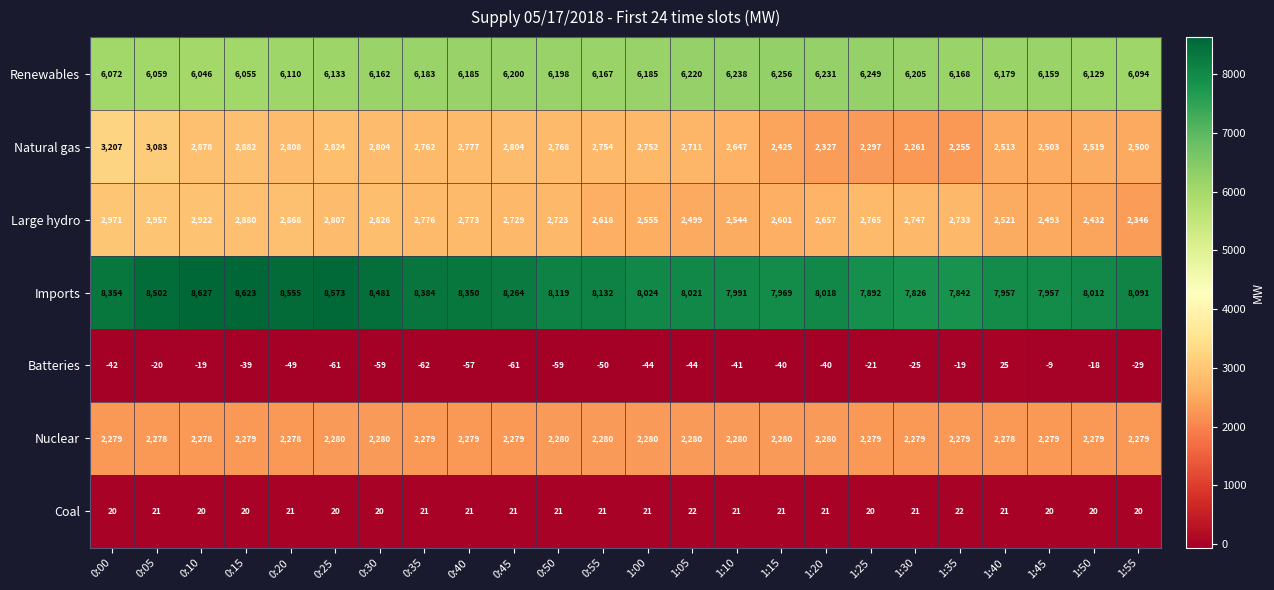

What is the greatest value displayed?

8627